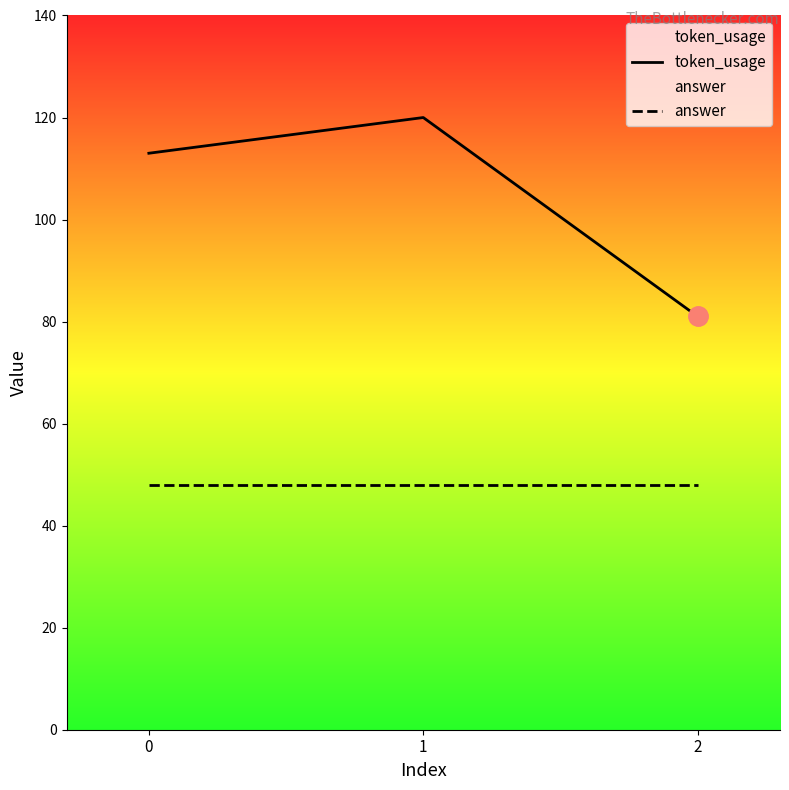

The token_usage series shows 198 at 1. True or false?

False